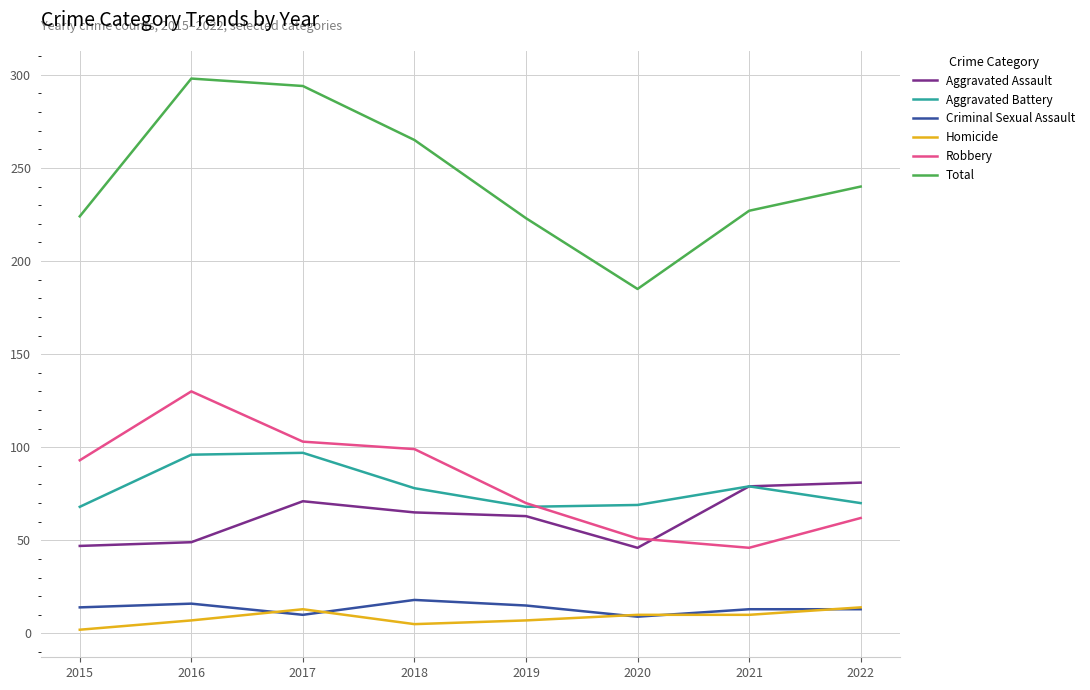

The value of Criminal Sexual Assault at 2019 is 15. True or false?

True